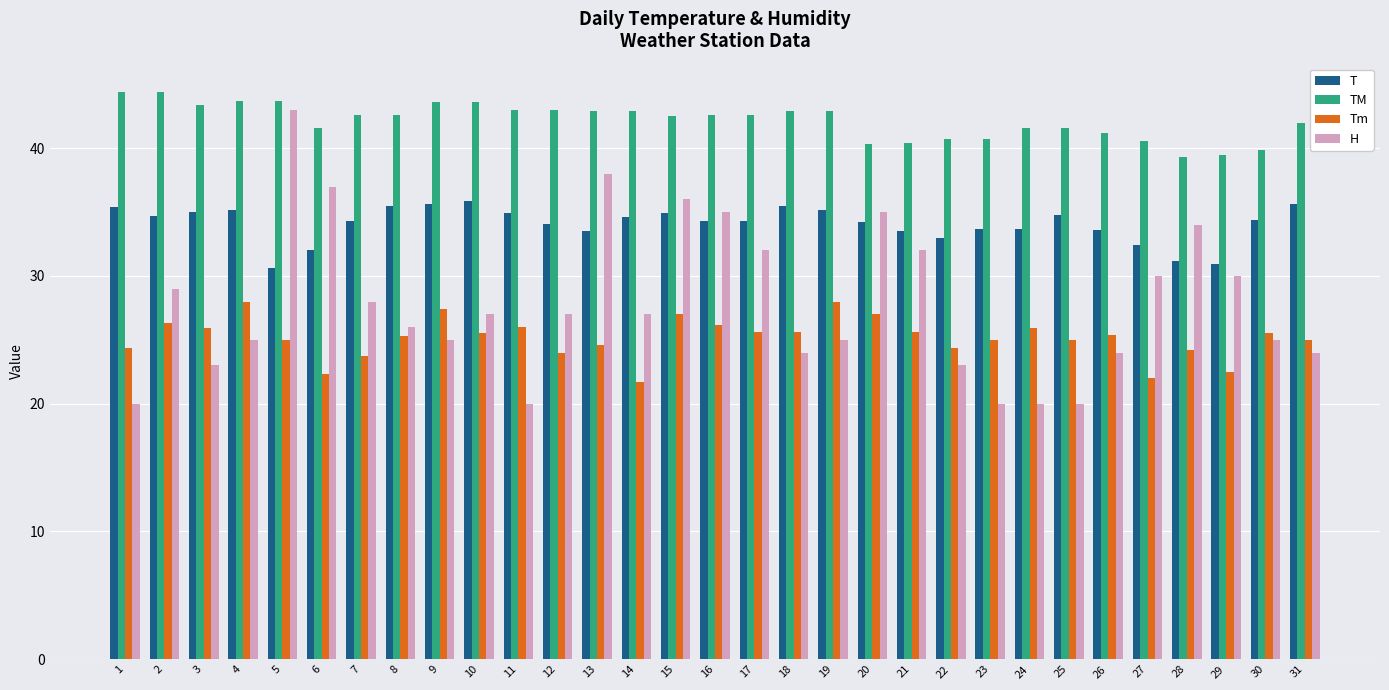

At which label does H reach its peak?

5